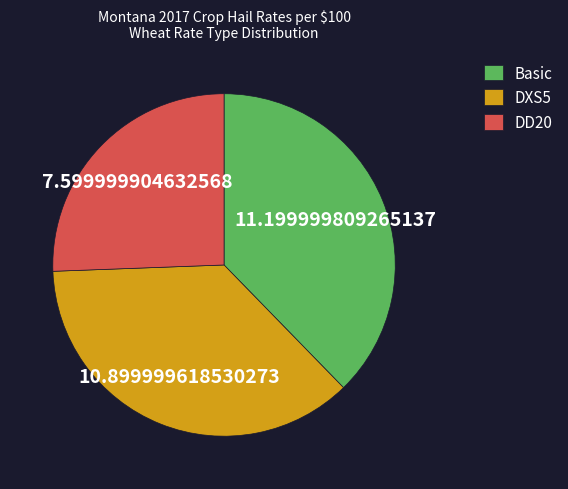

Combined, do DD20 and Basic account for over 50%?

Yes